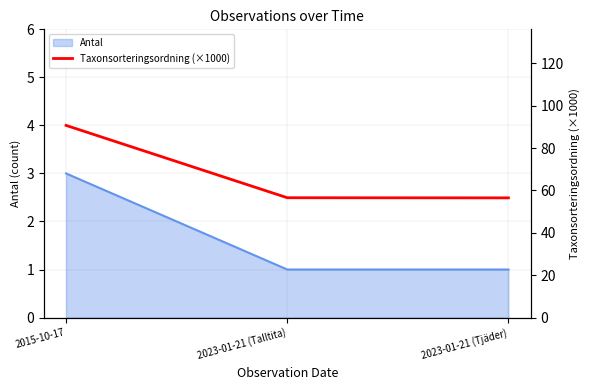

What is the highest value of the Antal series?

3